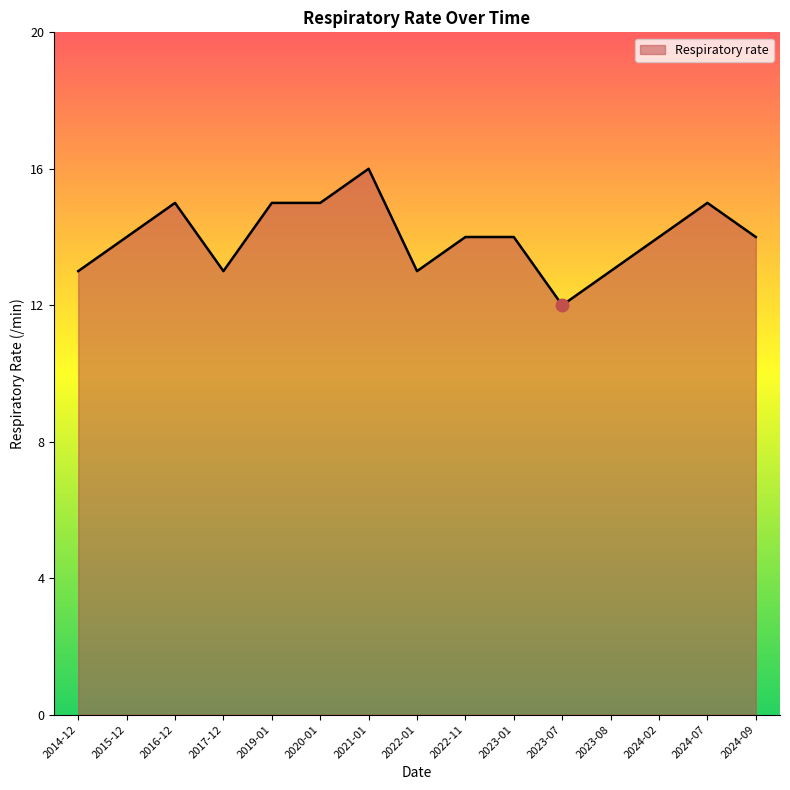

What is the sum of all values?

210